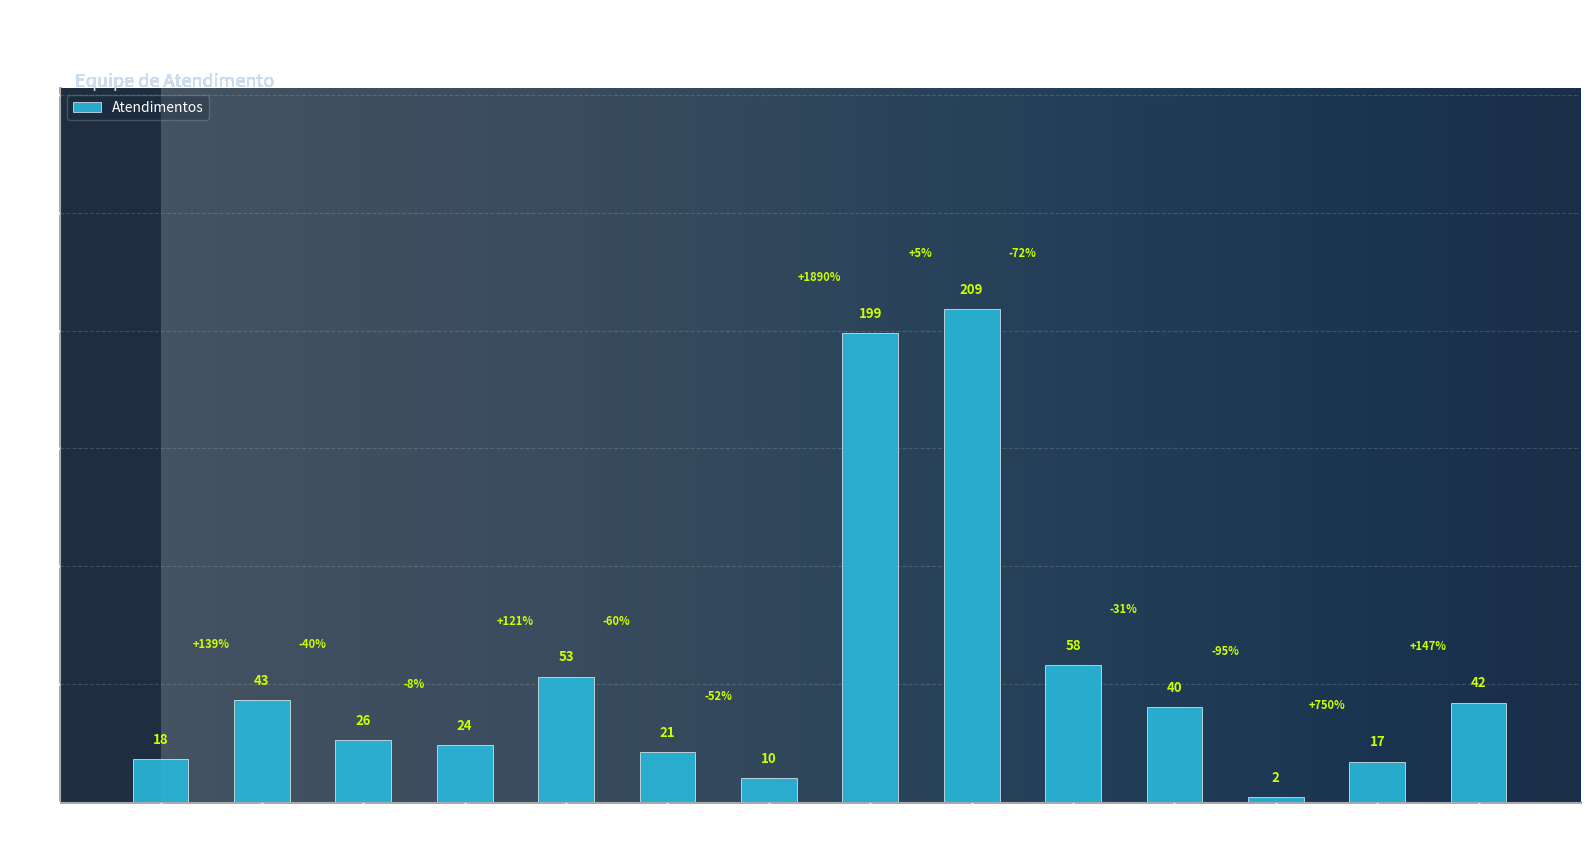

What is the change in value from Melissa to Oxana?

-151